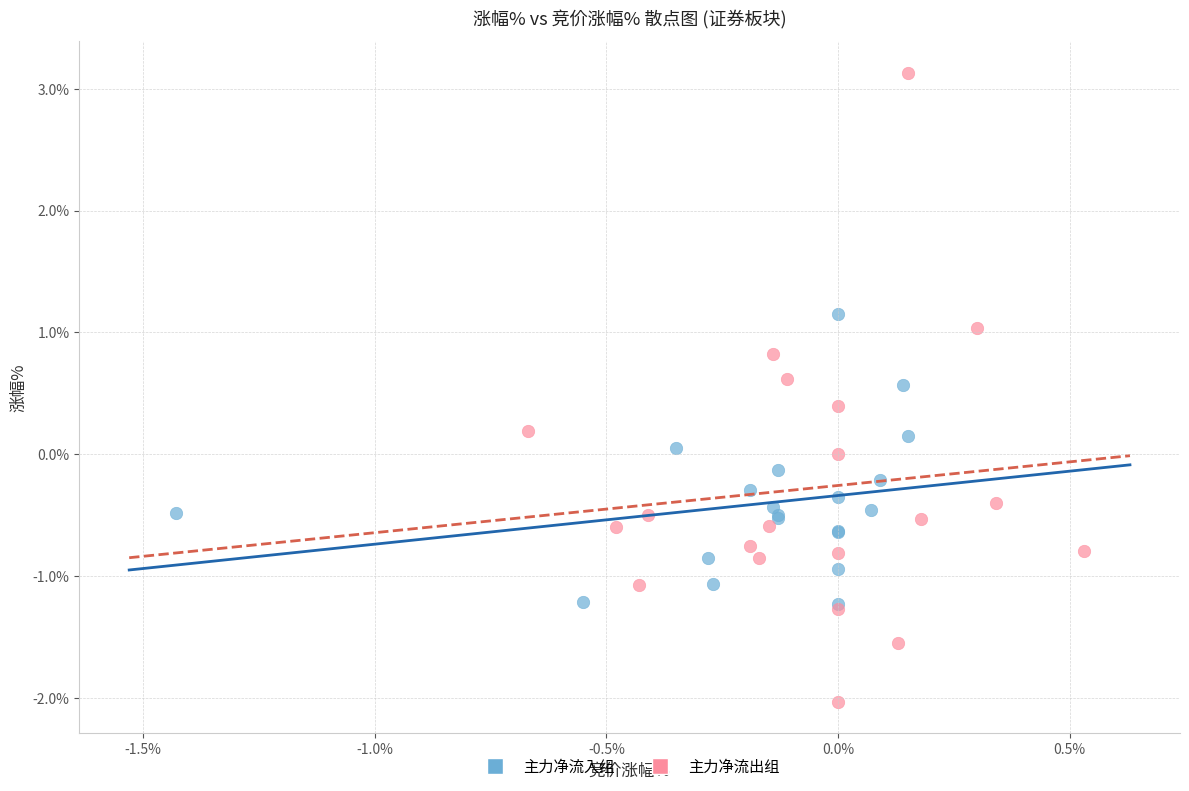

Which series has the widest spread of Y values?

主力净流出组